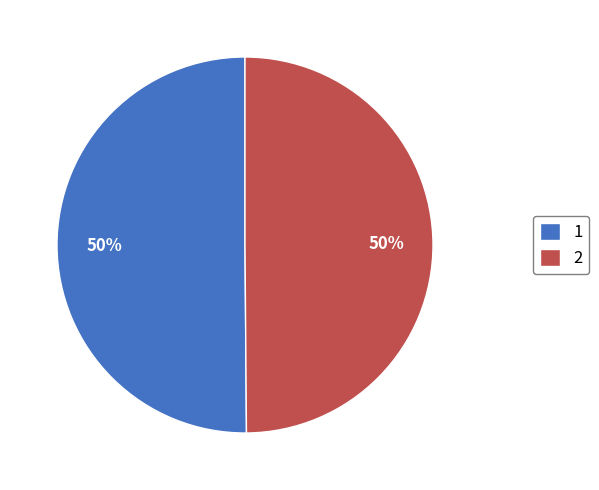

What percentage is the 1 slice, to the nearest percent?

50%